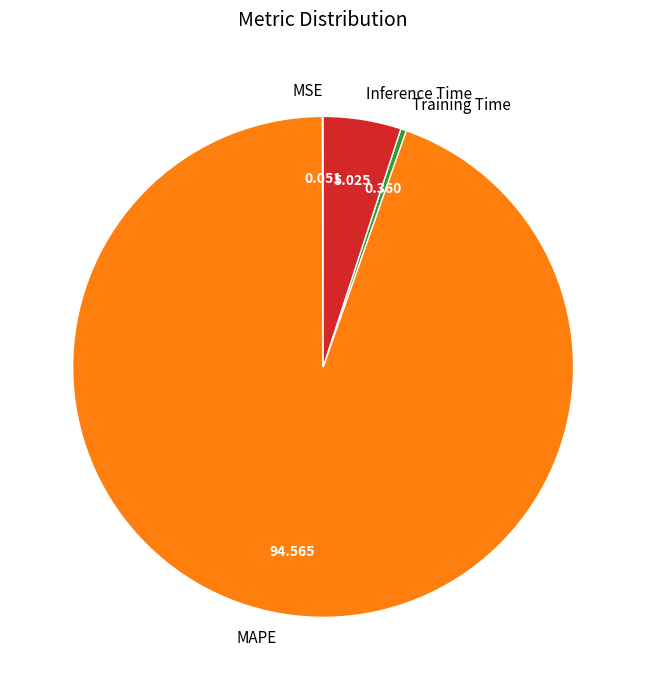

Combined, do Training Time and Inference Time account for over 50%?

No